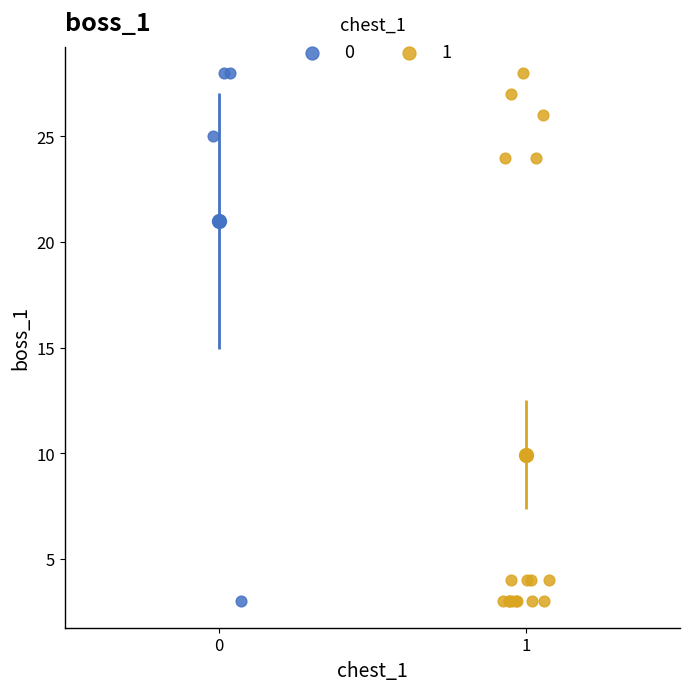

What are all the series names shown in the legend?

0, 1